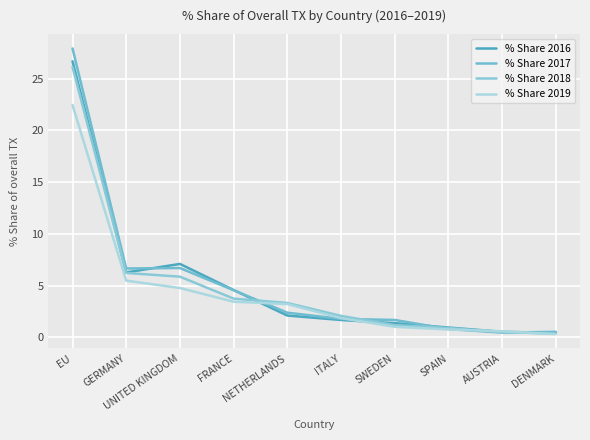

What is the average value of the % Share 2019 series?

4.4